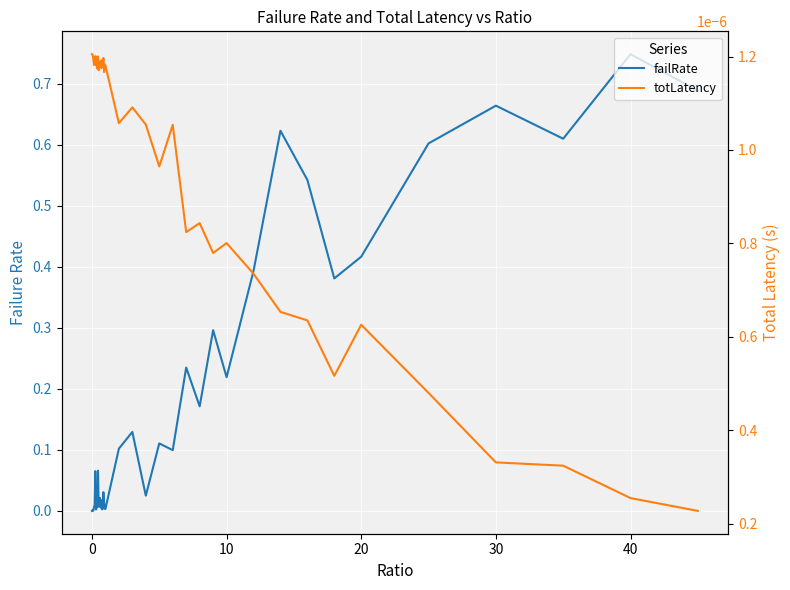

What is the difference between the maximum and minimum values in the failRate series?

0.7